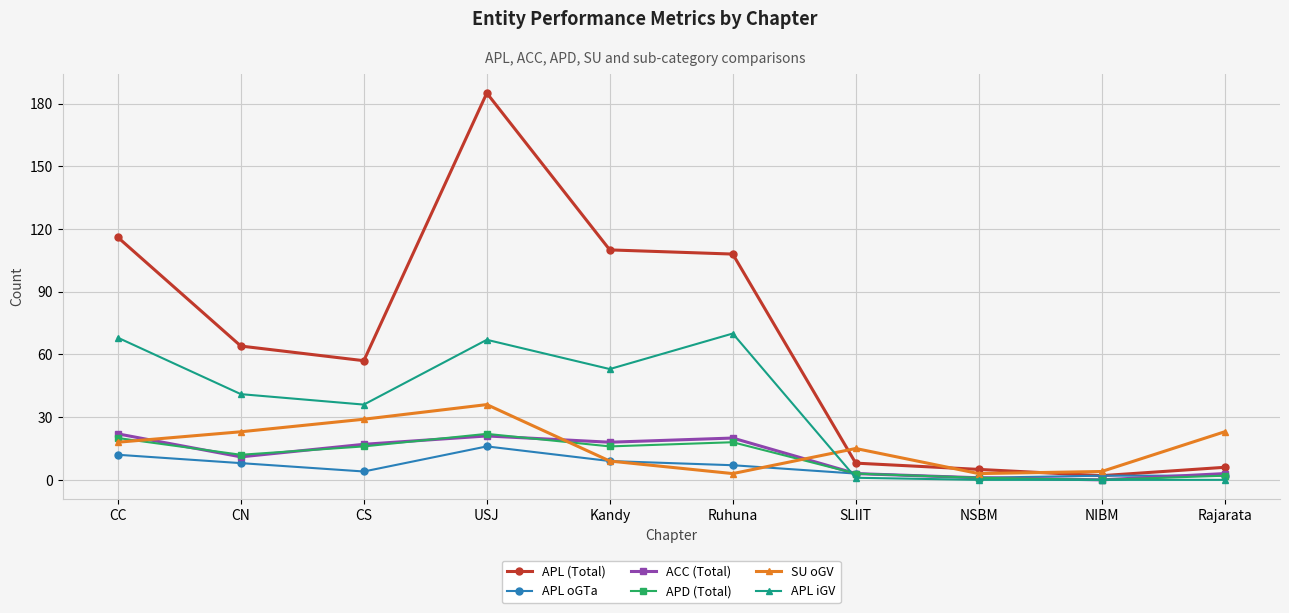

Reading left to right, extract all data points from this chart.

APL (Total): CC=116	CN=64	CS=57	USJ=185	Kandy=110	Ruhuna=108	SLIIT=8	NSBM=5	NIBM=2	Rajarata=6
APL oGTa: CC=12	CN=8	CS=4	USJ=16	Kandy=9	Ruhuna=7	SLIIT=3	NSBM=1	NIBM=2	Rajarata=2
ACC (Total): CC=22	CN=11	CS=17	USJ=21	Kandy=18	Ruhuna=20	SLIIT=3	NSBM=1	NIBM=0	Rajarata=3
APD (Total): CC=20	CN=12	CS=16	USJ=22	Kandy=16	Ruhuna=18	SLIIT=3	NSBM=1	NIBM=0	Rajarata=2
SU oGV: CC=18	CN=23	CS=29	USJ=36	Kandy=9	Ruhuna=3	SLIIT=15	NSBM=3	NIBM=4	Rajarata=23
APL iGV: CC=68	CN=41	CS=36	USJ=67	Kandy=53	Ruhuna=70	SLIIT=1	NSBM=0	NIBM=0	Rajarata=0